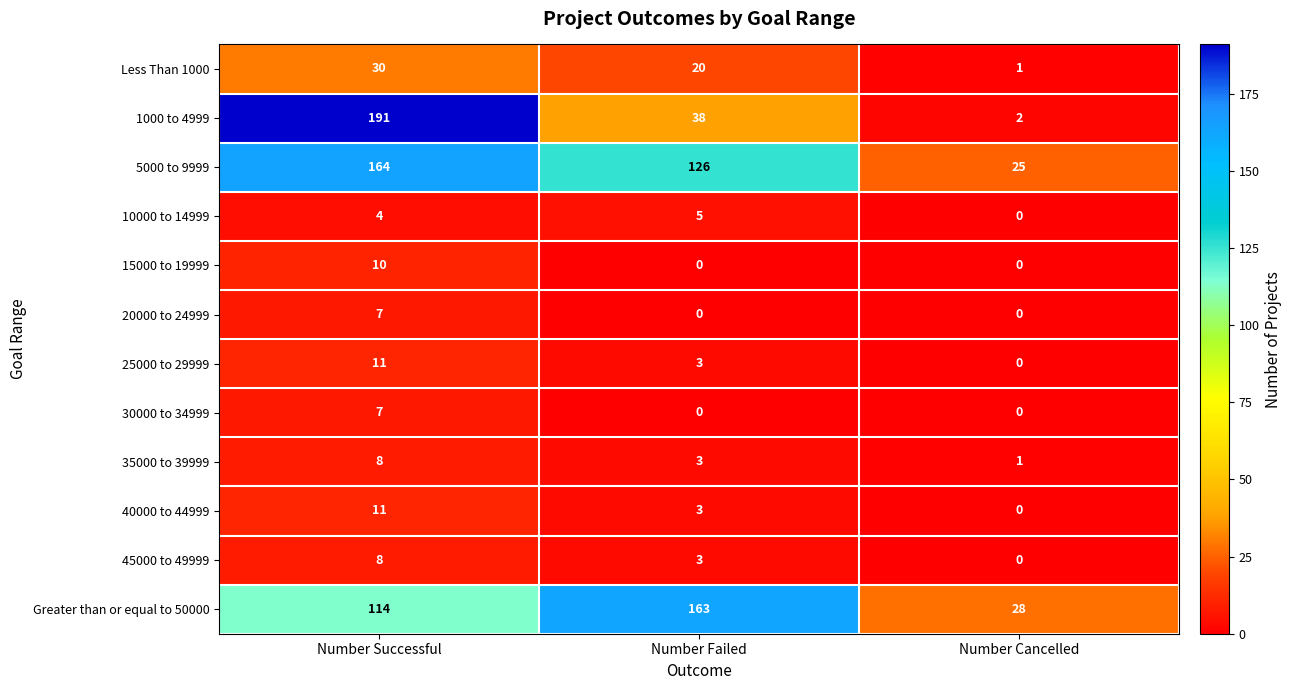

Count the number of data series in this chart.

12